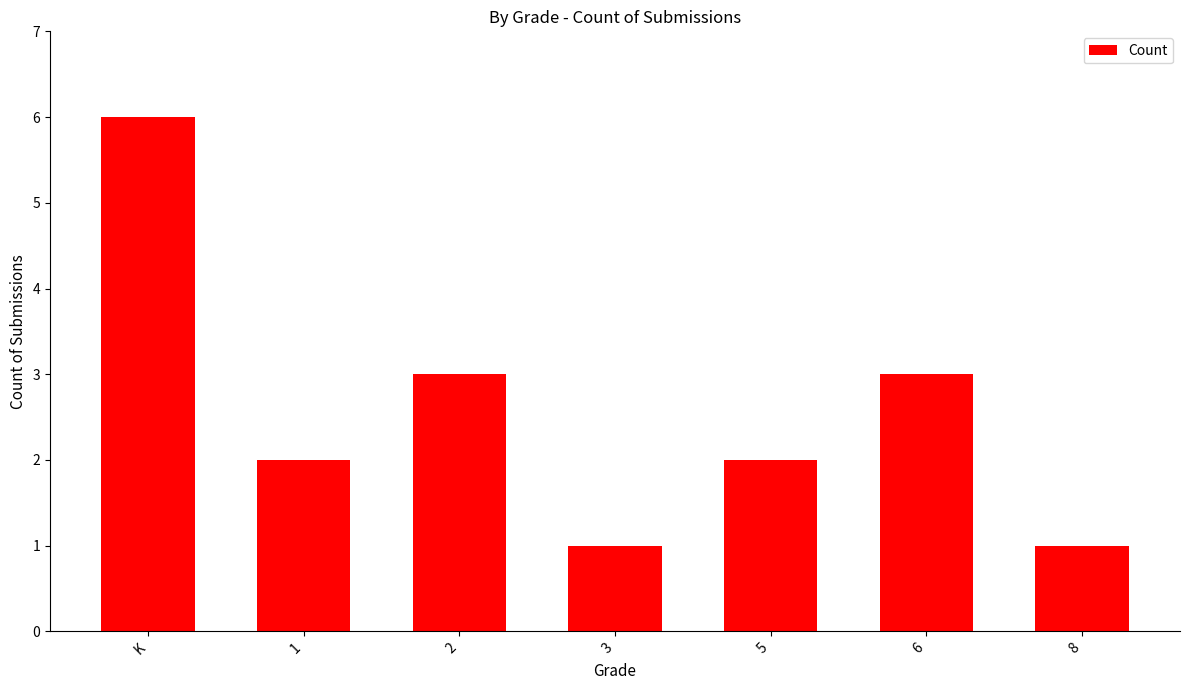

What is the change in value from K to 1?

-4